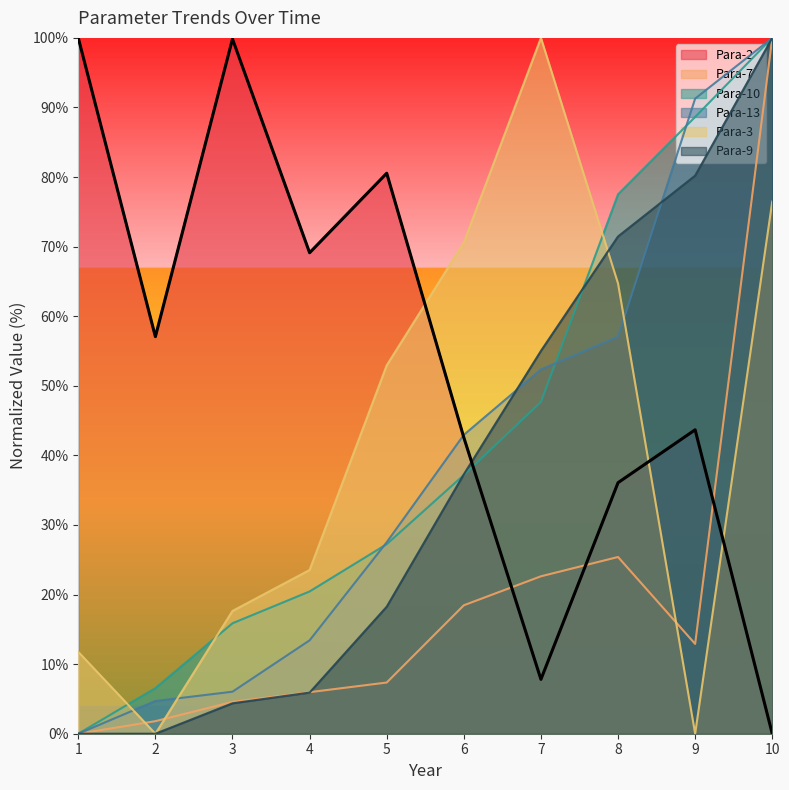

What is the sum of the Para-3 values at 5 and 3?

70.6